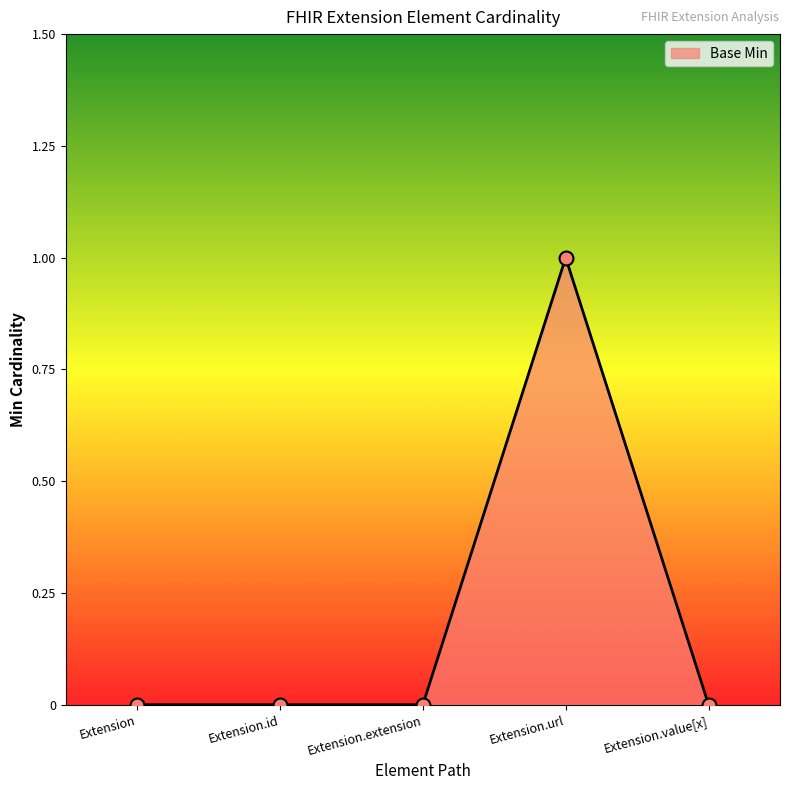

What is the difference between the maximum and minimum values?

1